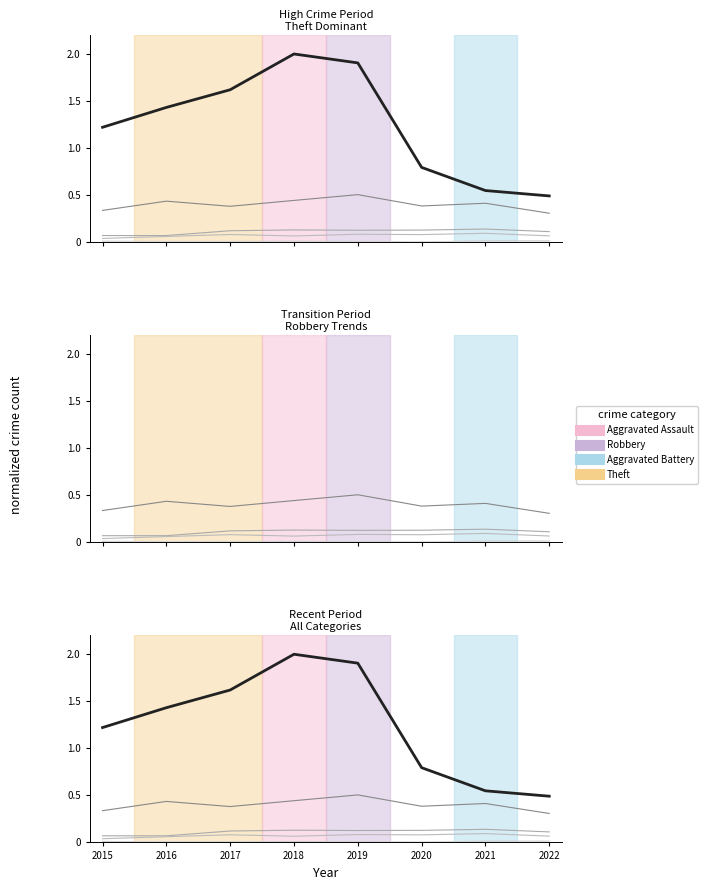

The Aggravated Battery series shows 0.1 at 2020. True or false?

True